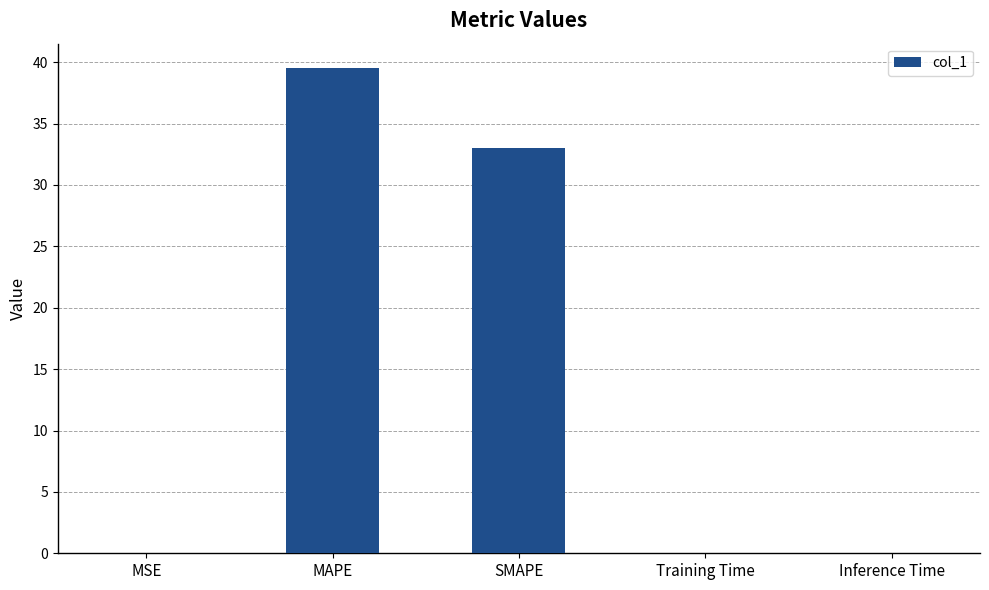

The value at SMAPE is 33.0. True or false?

True